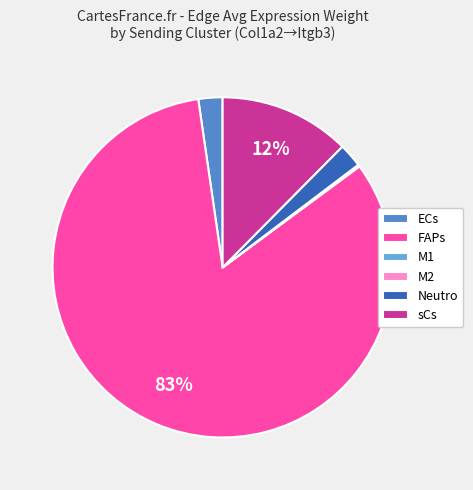

Is it true that sCs is 27% of the pie?

False